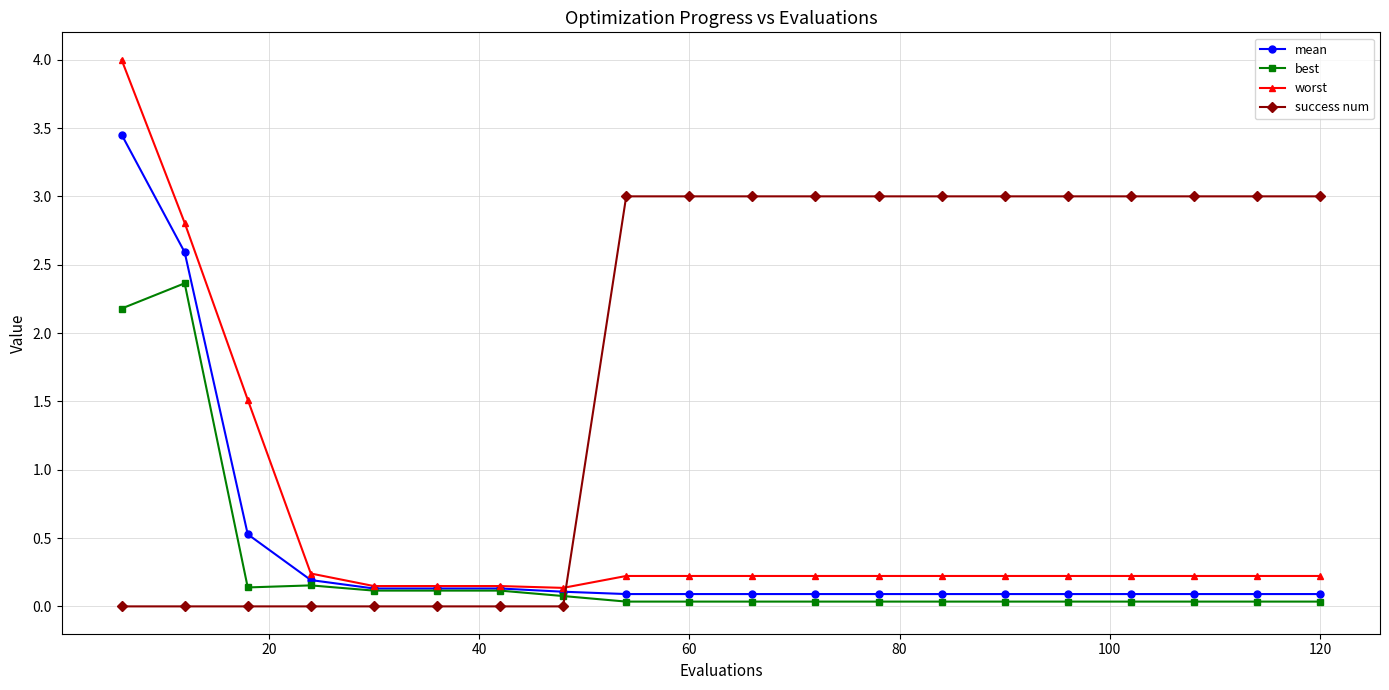

Which series has the widest spread of values?

worst